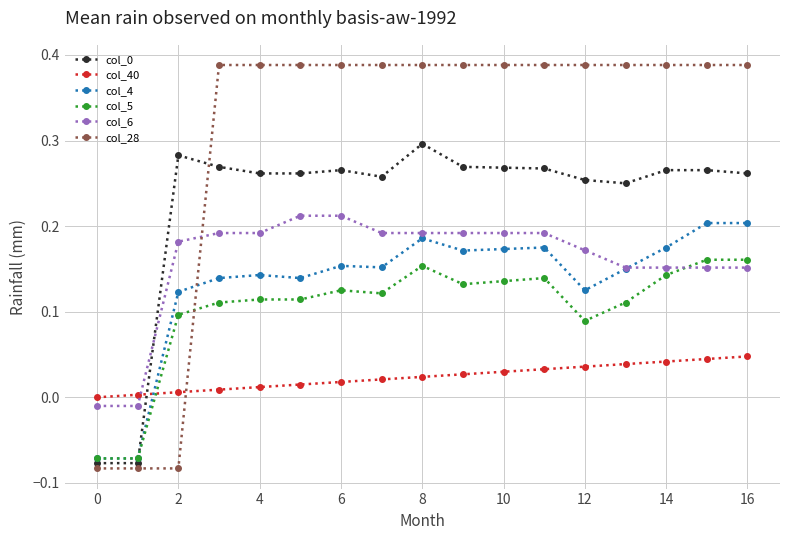

True or false: col_28 and col_4 cross at least once.

True